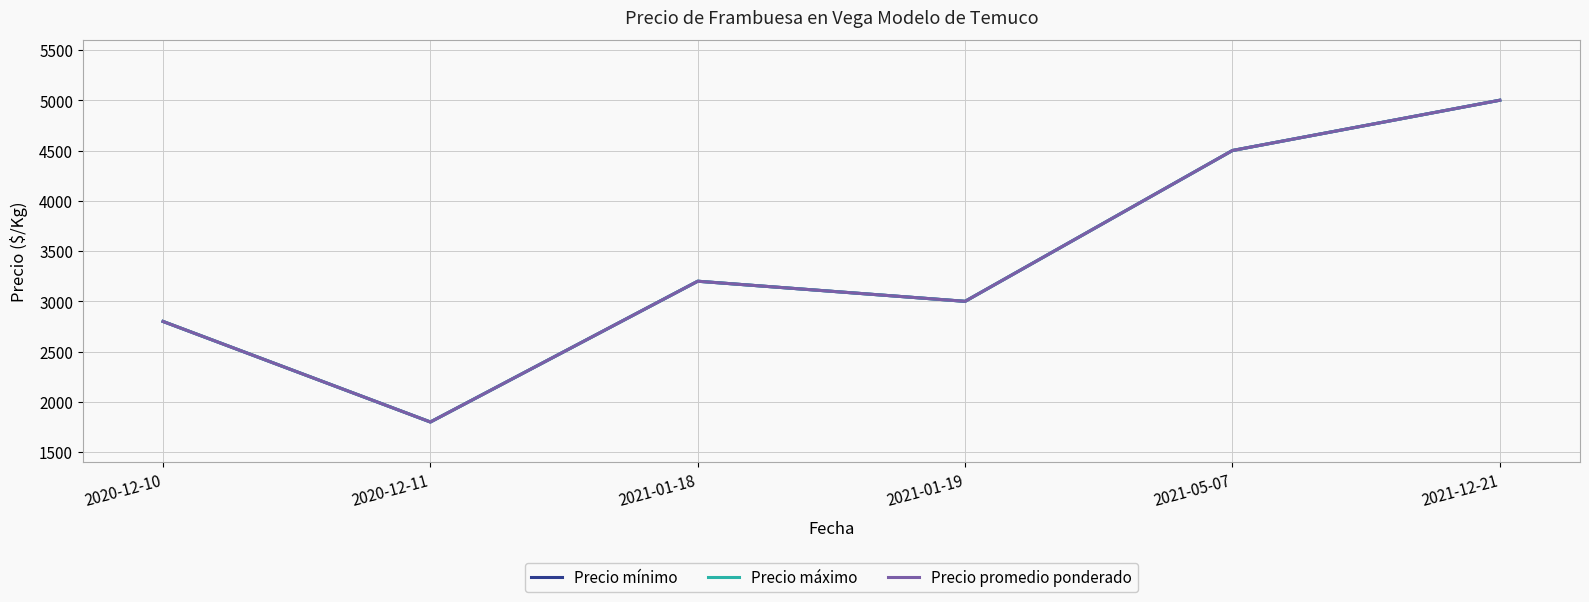

Is this an area chart (filled region under the line)?

No